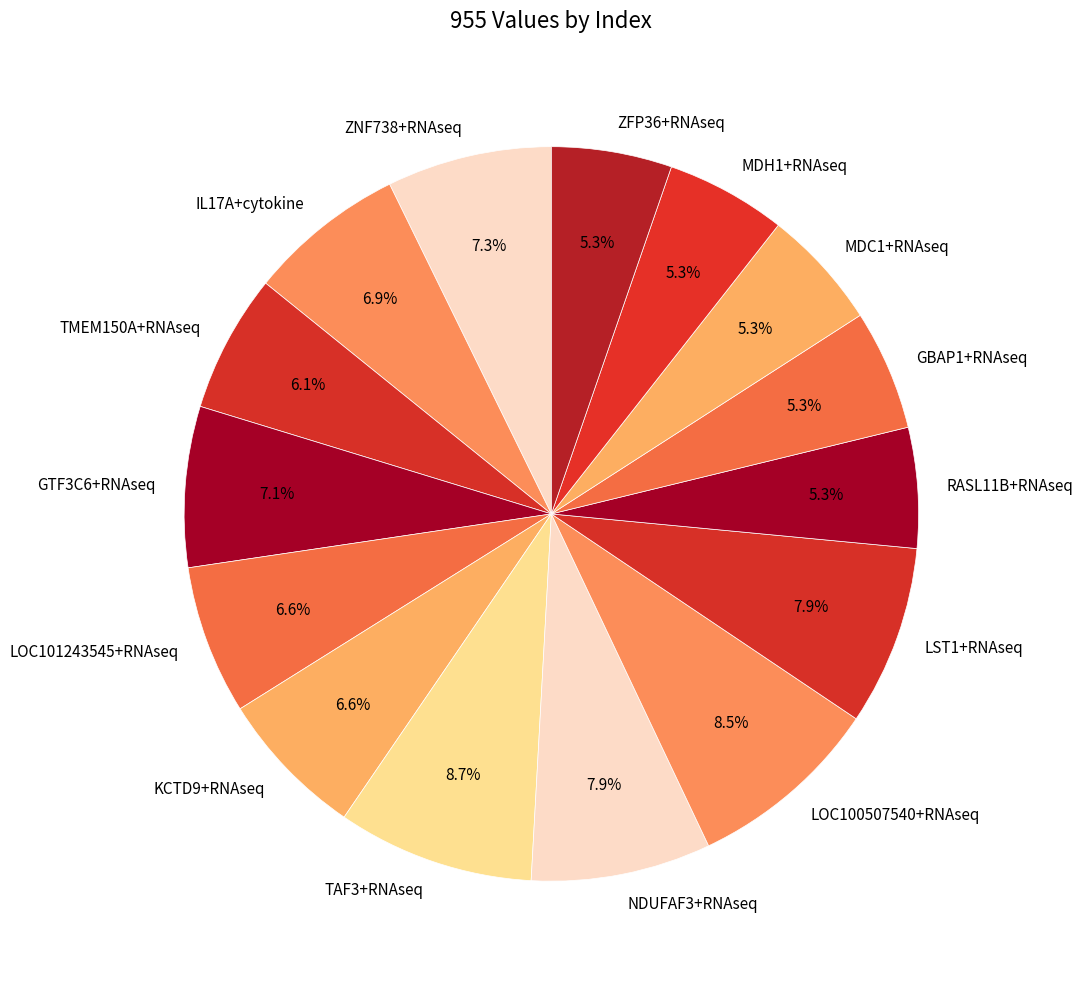

To the nearest percent, what is the combined percentage of NDUFAF3+RNAseq and TAF3+RNAseq?

17%